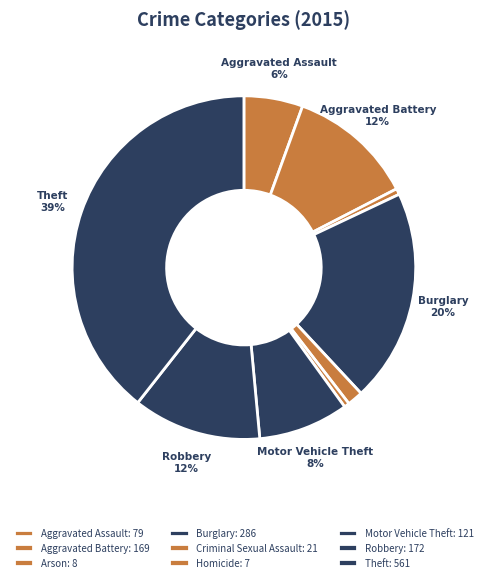

To the nearest percent, what percentage of the pie is Aggravated Assault?

6%